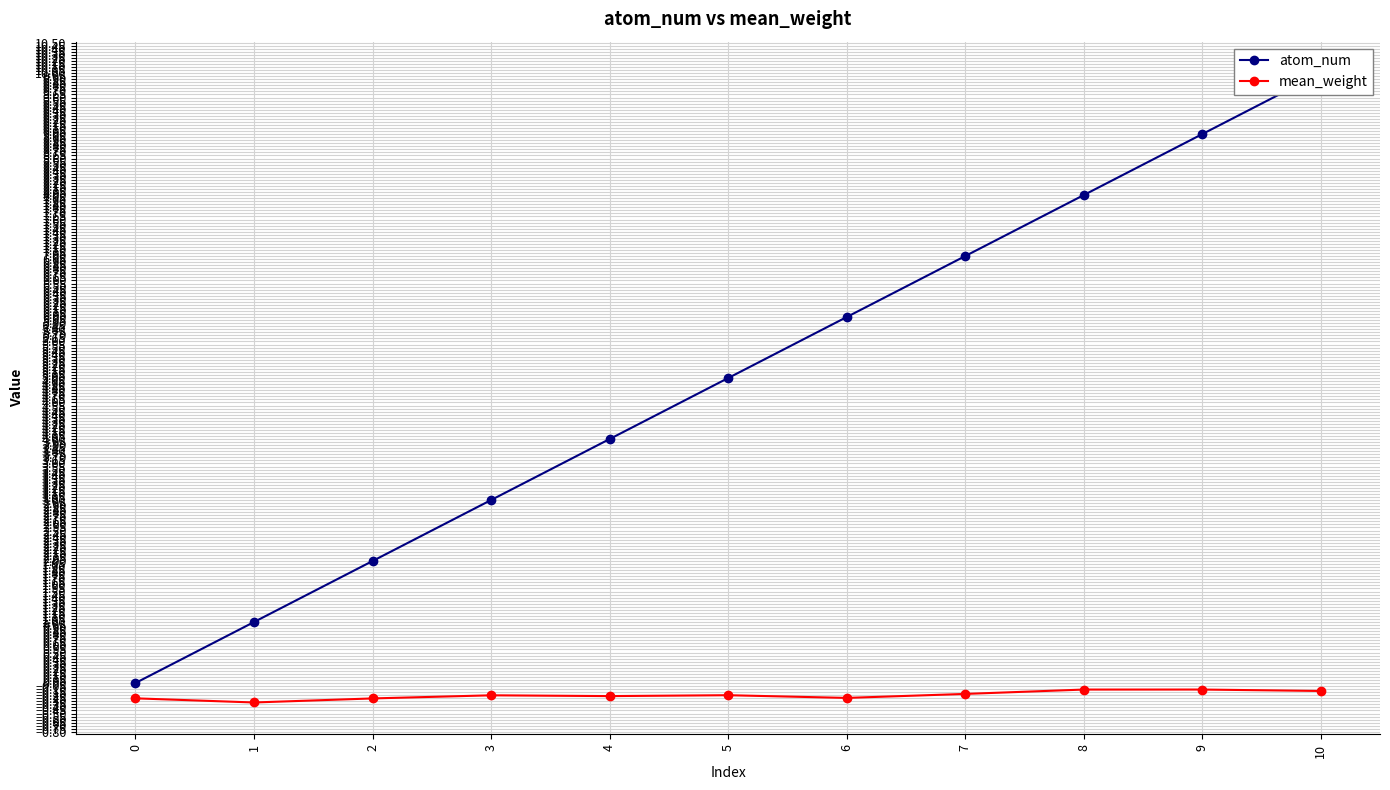

The value of mean_weight at 2 is -0.4. True or false?

False